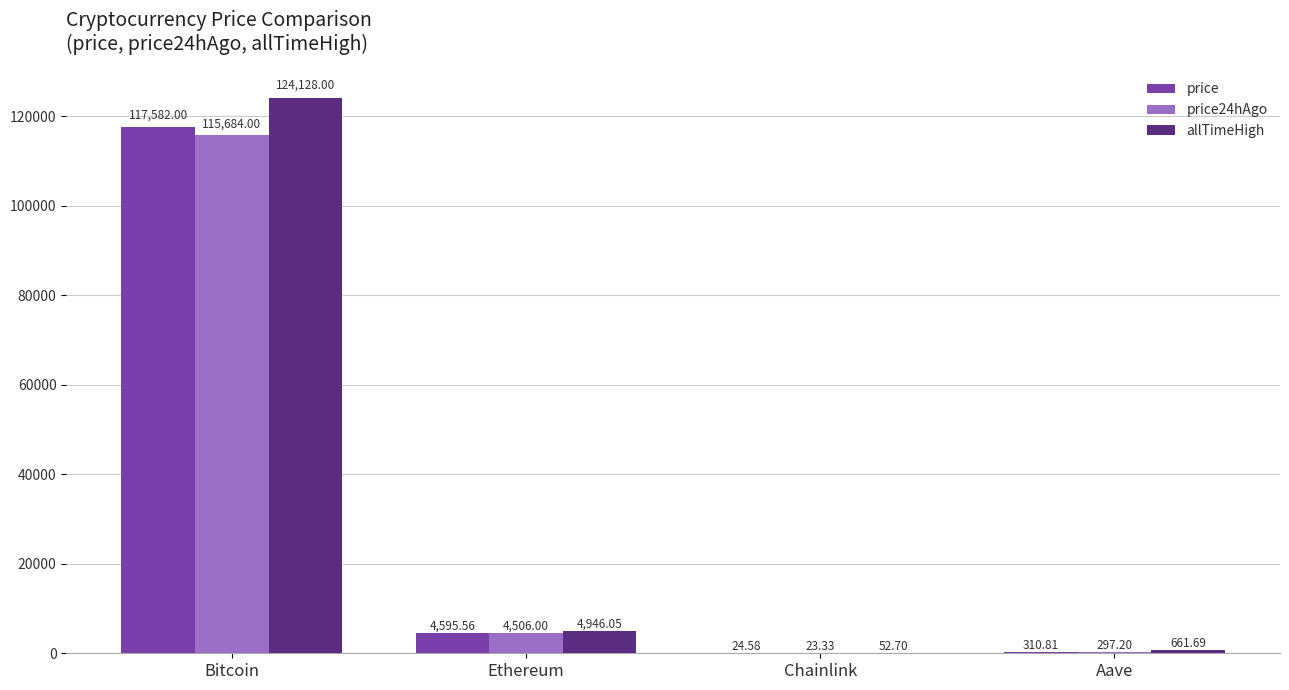

What is the sum of the price values at Bitcoin and Aave?

117892.8